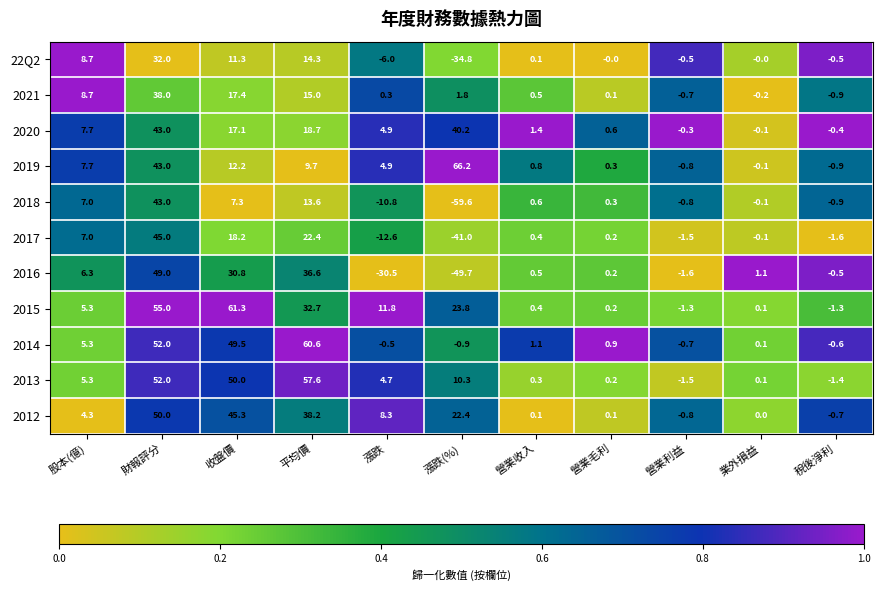

What is the difference between the 2018 values at 股本(億) and 稅後淨利?

7.9